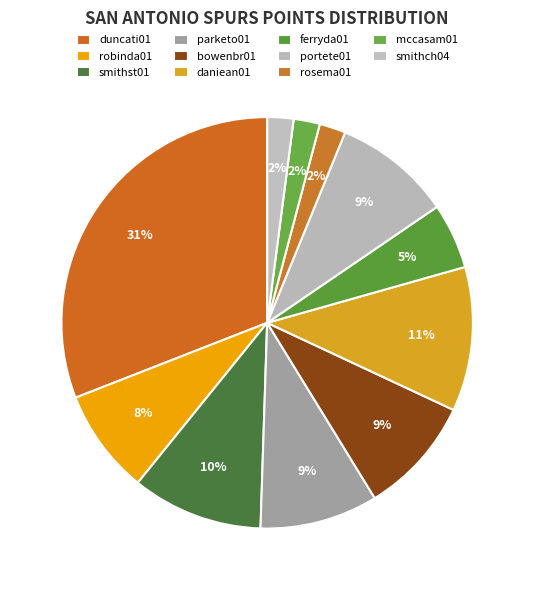

What is the largest slice in the pie chart?

duncati01